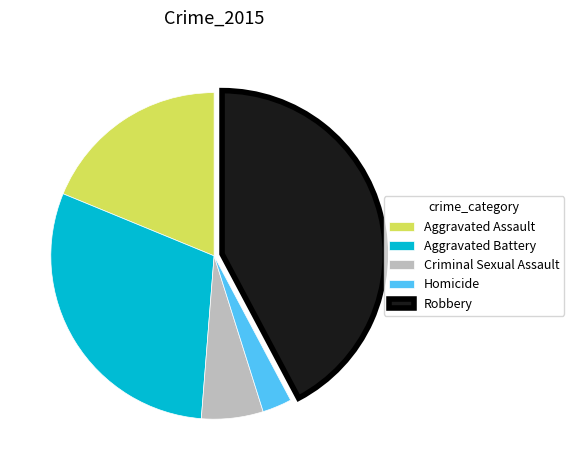

Is there any slice that represents more than half of the pie?

No